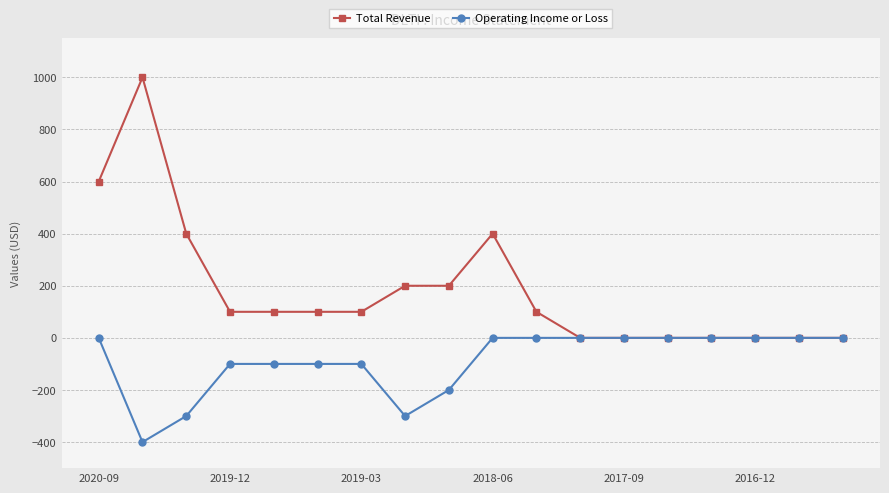

Rank the series by their average value, from highest to lowest.

Total Revenue, Operating Income or Loss